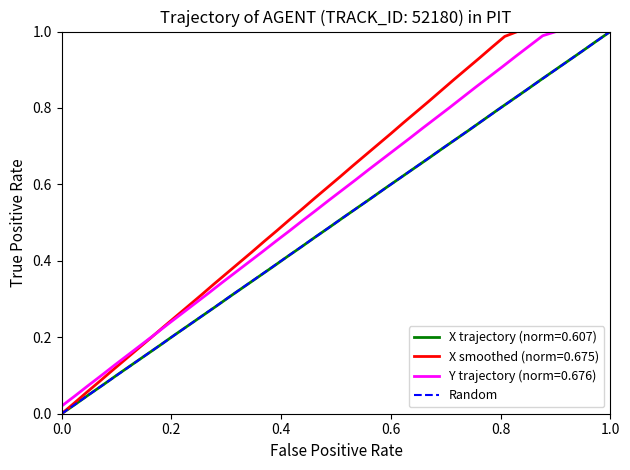

What is the maximum value shown in the chart?

1